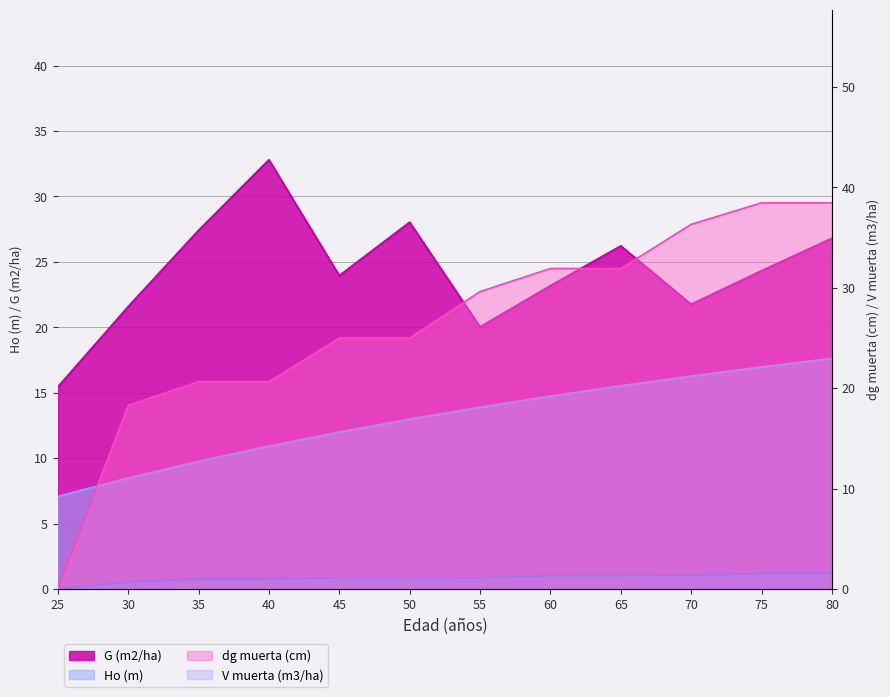

Is it true that G (m2/ha) equals 35.0 at 65?

False